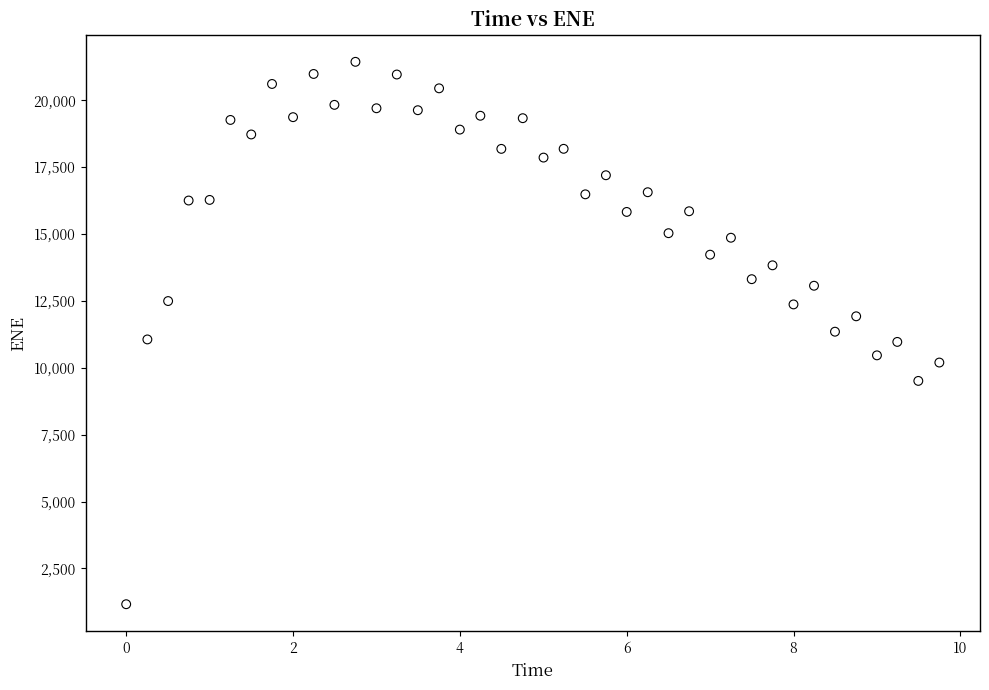

What is the range of X values (max minus min)?

9.7